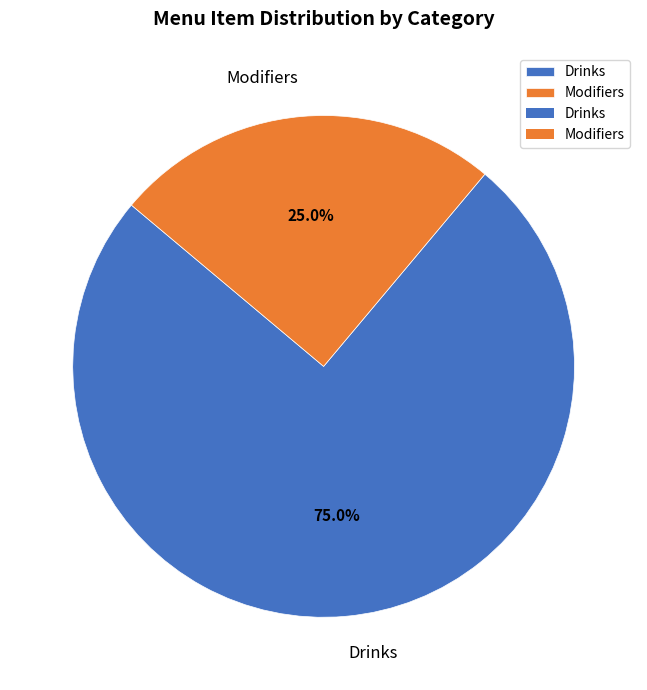

Rank the categories by value from lowest to highest.

Modifiers, Drinks